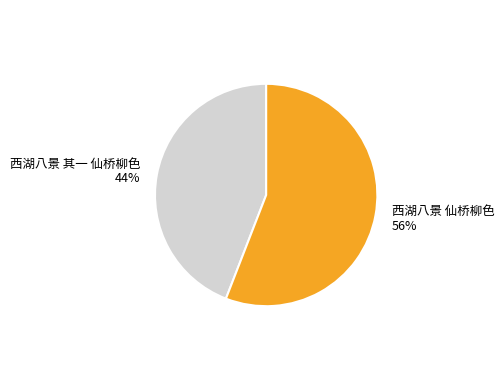

Is there any slice that represents more than half of the pie?

Yes